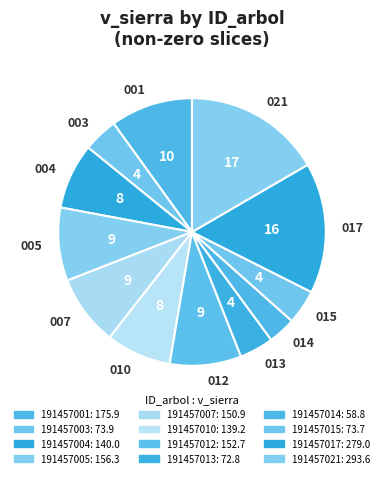

How many segments does this pie chart have?

12